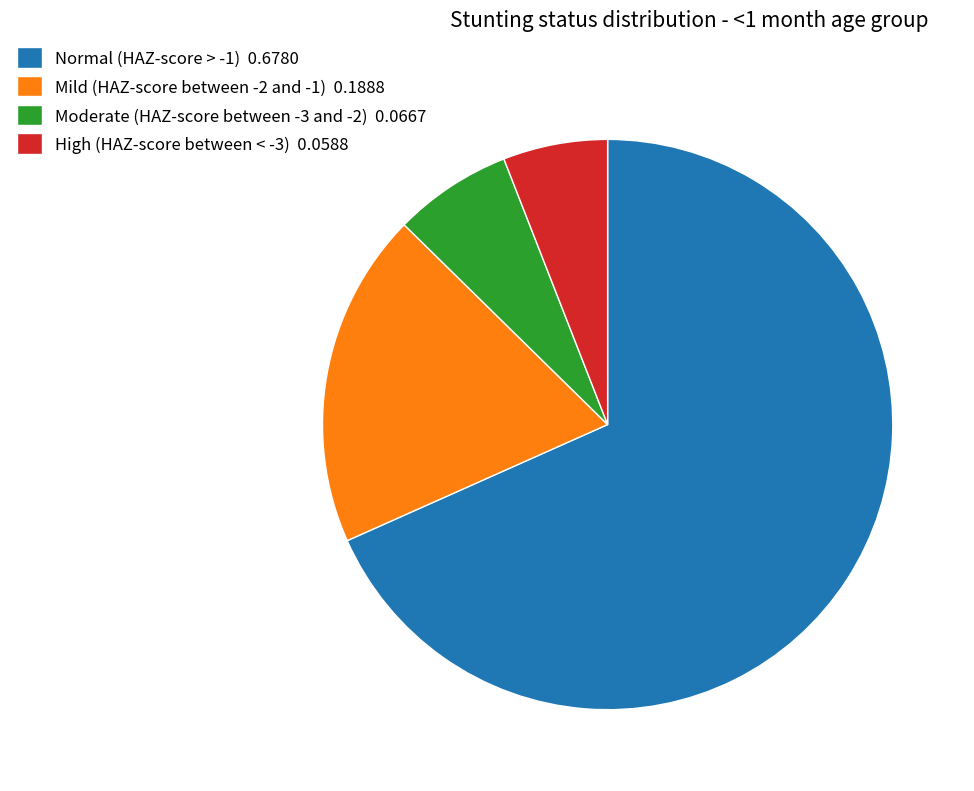

The High (HAZ-score between < -3) slice represents 6% of the pie. True or false?

True